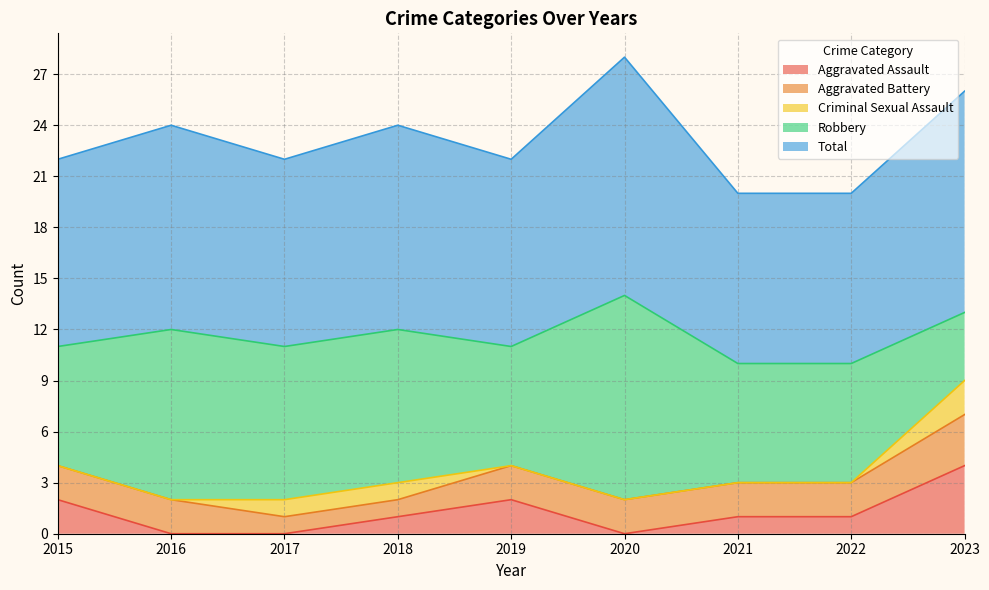

Where is the first local minimum for Robbery?

2019